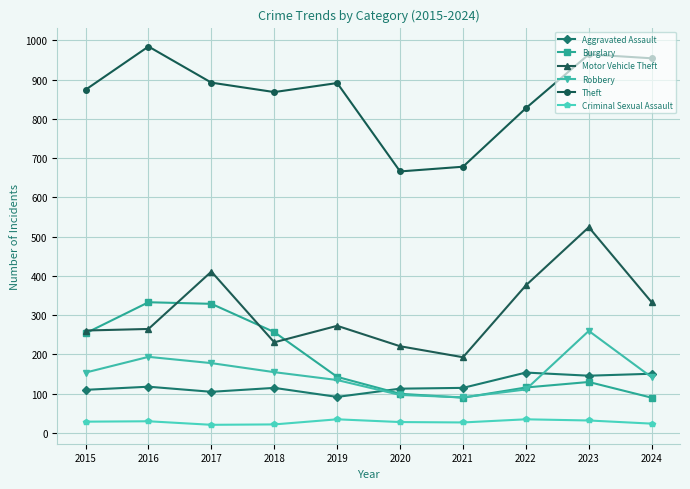

How many data points in Motor Vehicle Theft are less than 273?

5